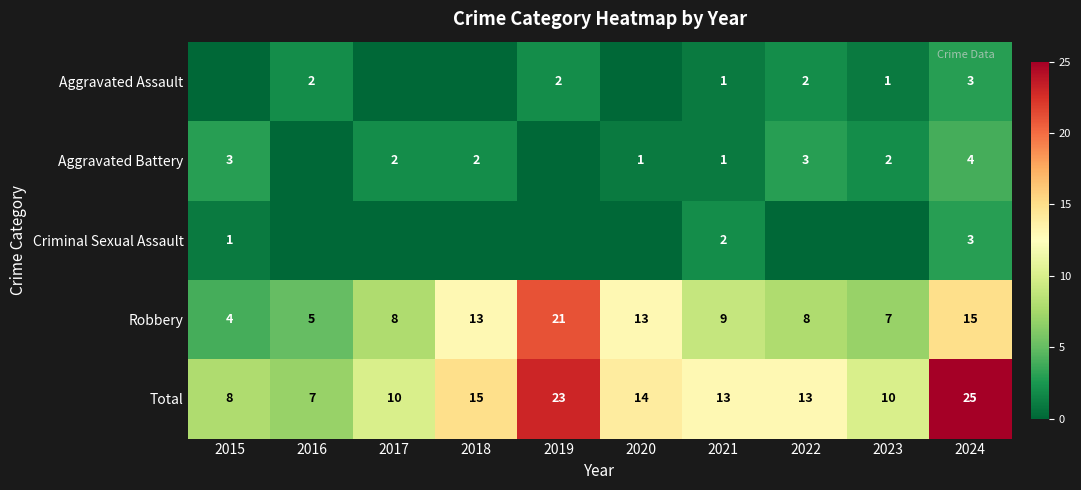

What is the sum of all Robbery values?

103